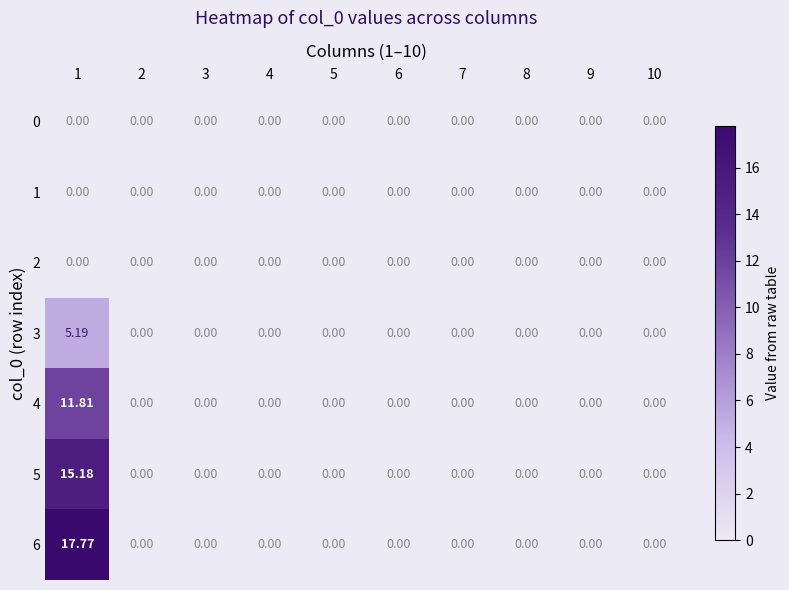

List the series in order of their peak value, highest first.

6, 5, 4, 3, 0, 1, 2